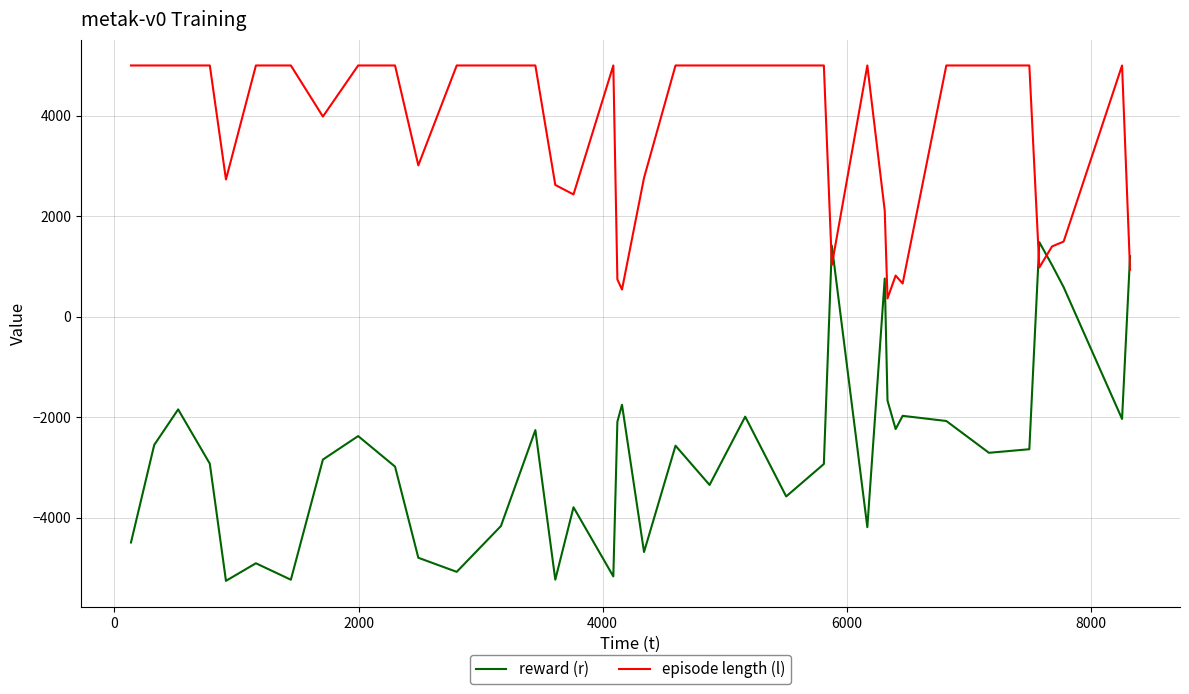

Which series has the widest spread of values?

reward (r)